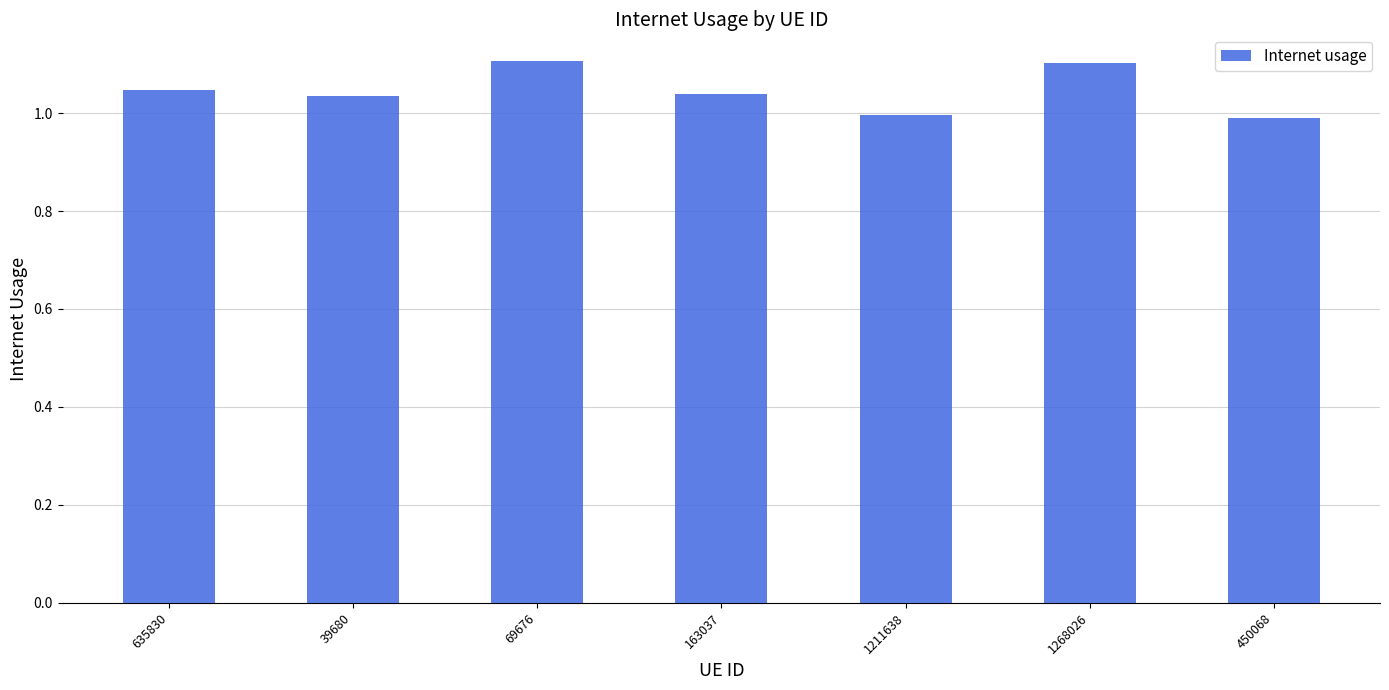

What is the ratio of the value at 69676 to the value at 39680?

1.1